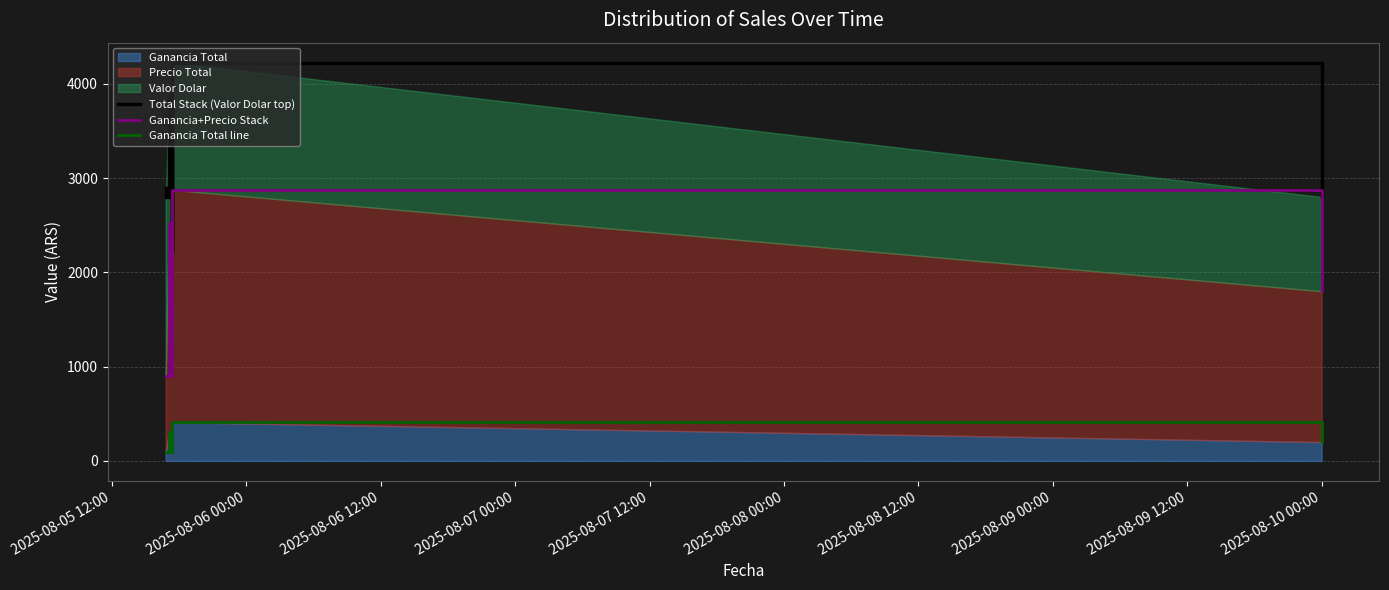

What is the average value of the Total Stack (Valor Dolar top) series?

3136